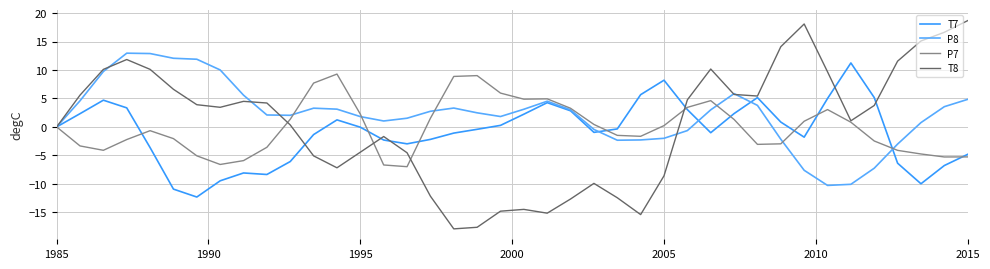

Does the chart display data point markers on the line(s)?

No